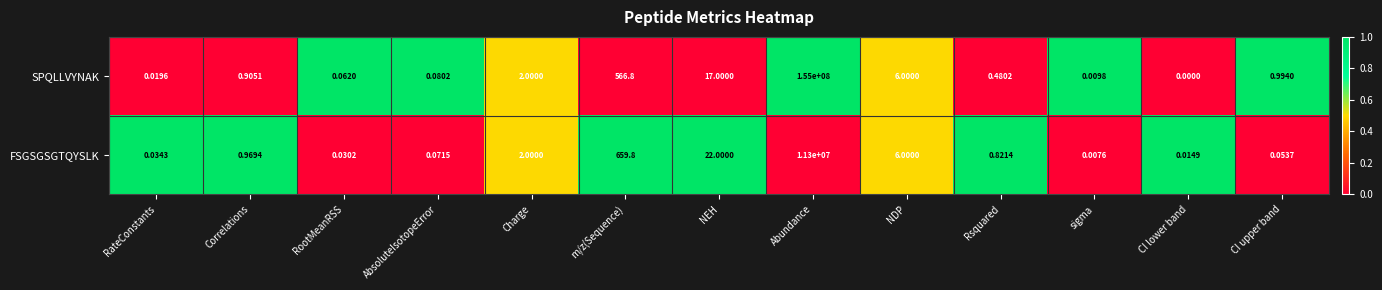

At which category does the chart reach its minimum across all series?

CI lower band